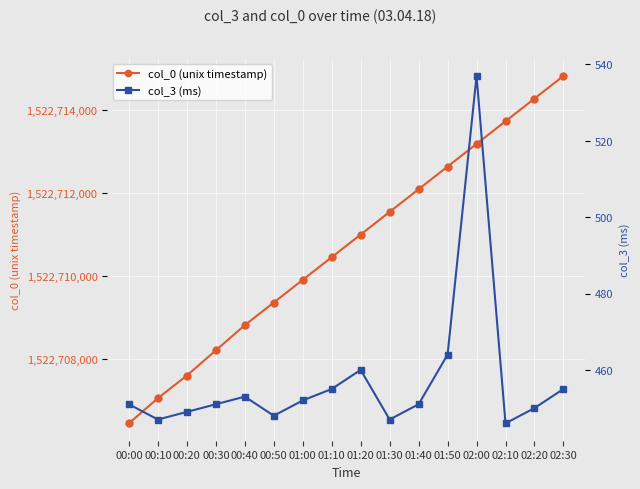

What is the smallest value displayed?

446